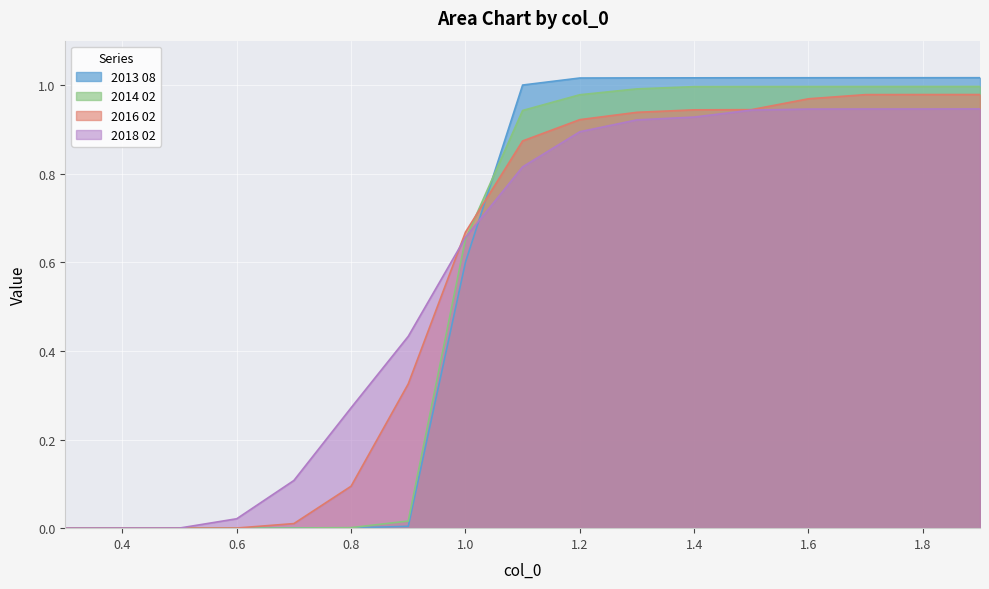

How many positive values does the 2014 02 series have?

16